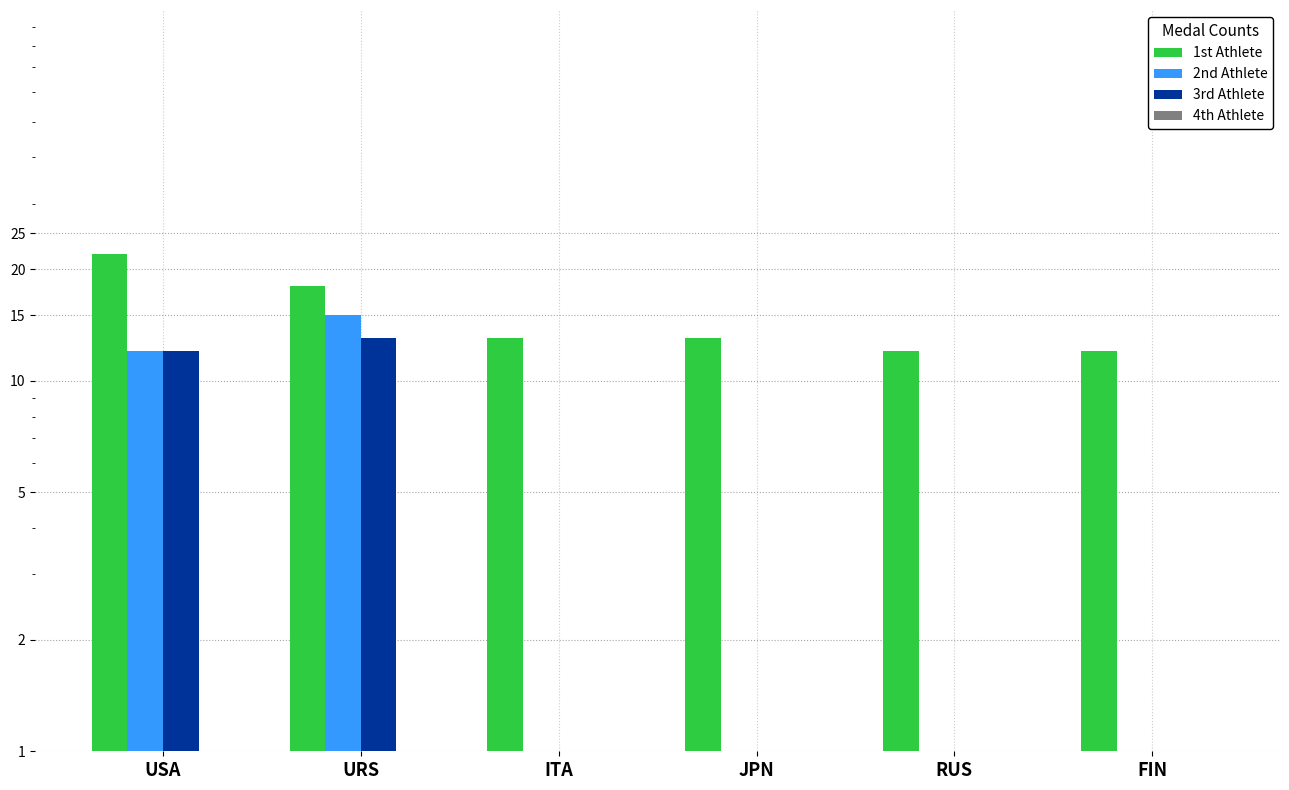

At which label does 1st Athlete reach its minimum?

RUS